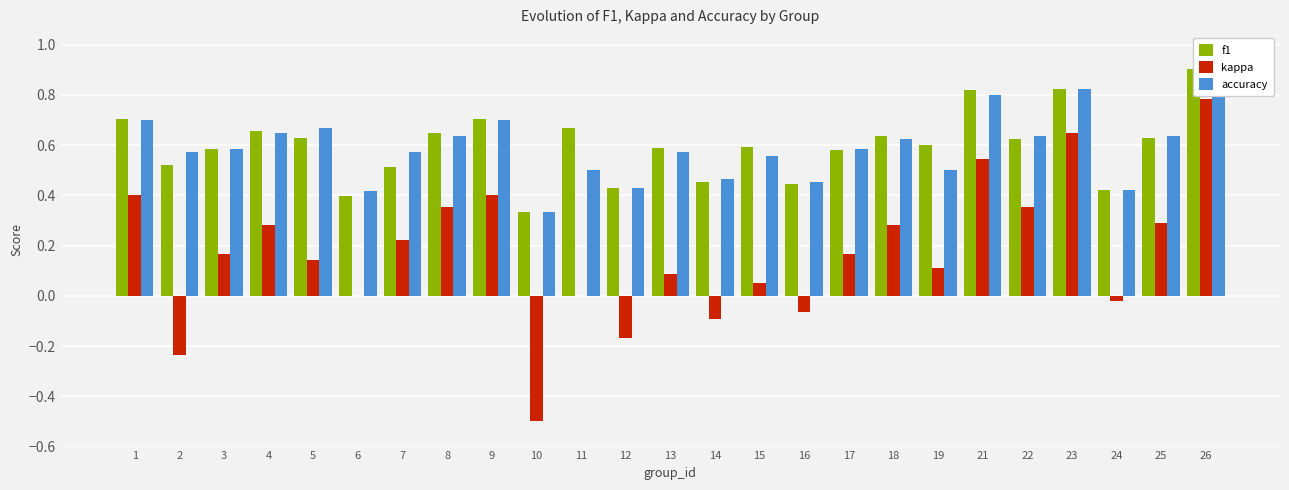

At which label does kappa reach its peak?

26